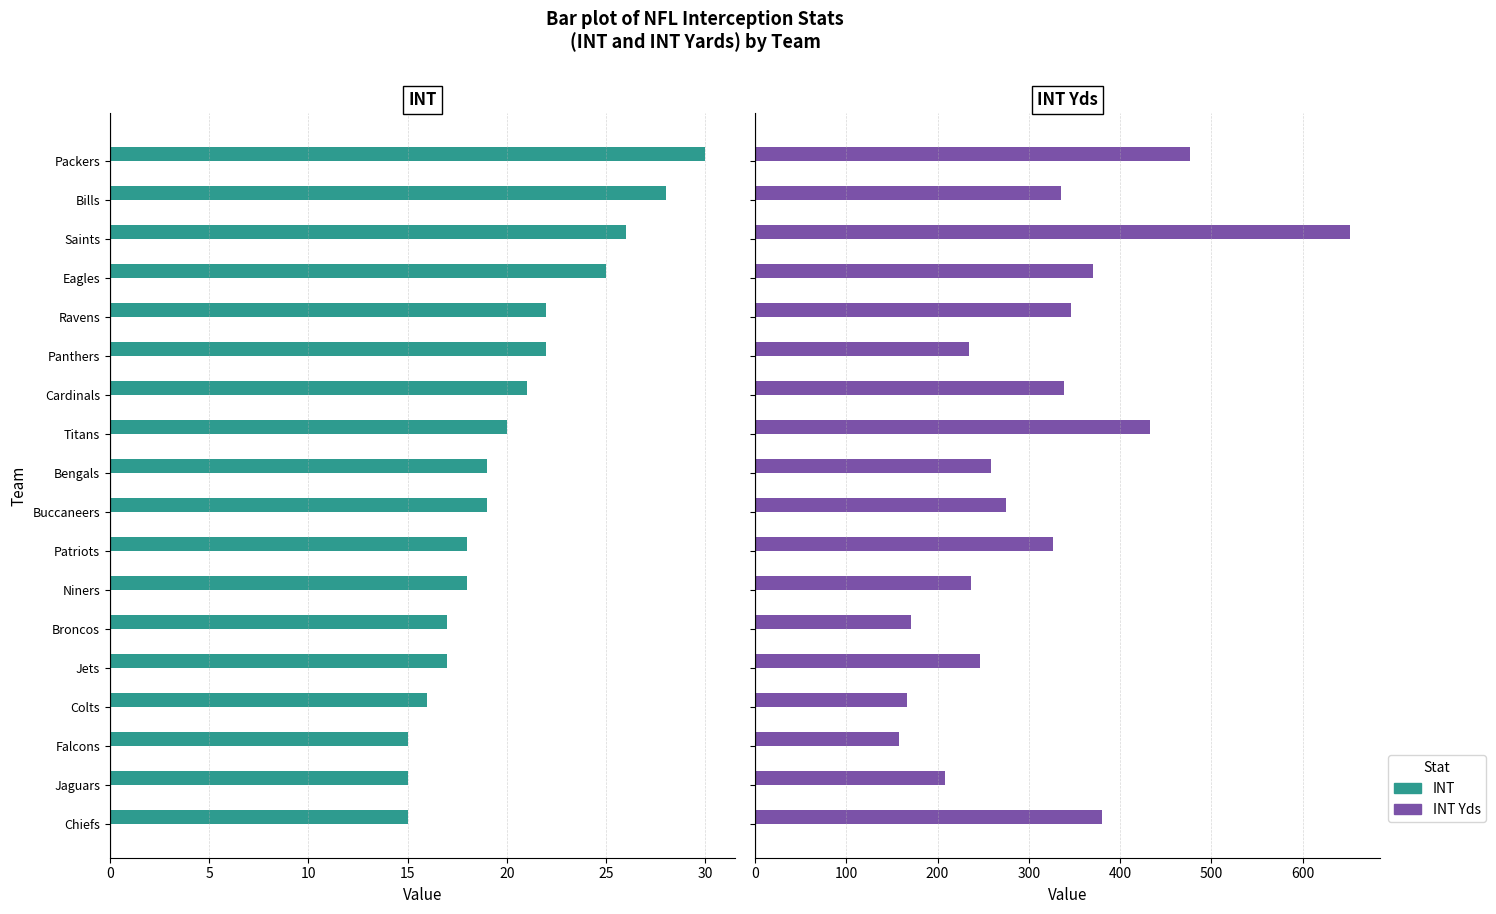

The value of INT Yds at Patriots is 327. True or false?

True